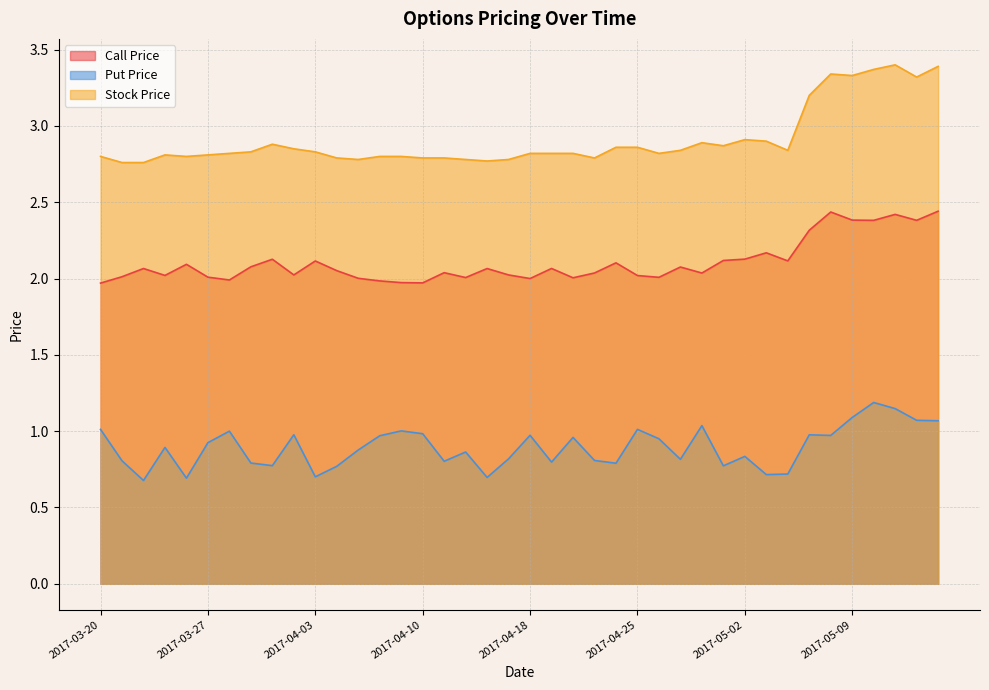

What are all the series names shown in the legend?

Call Price, Put Price, Stock Price